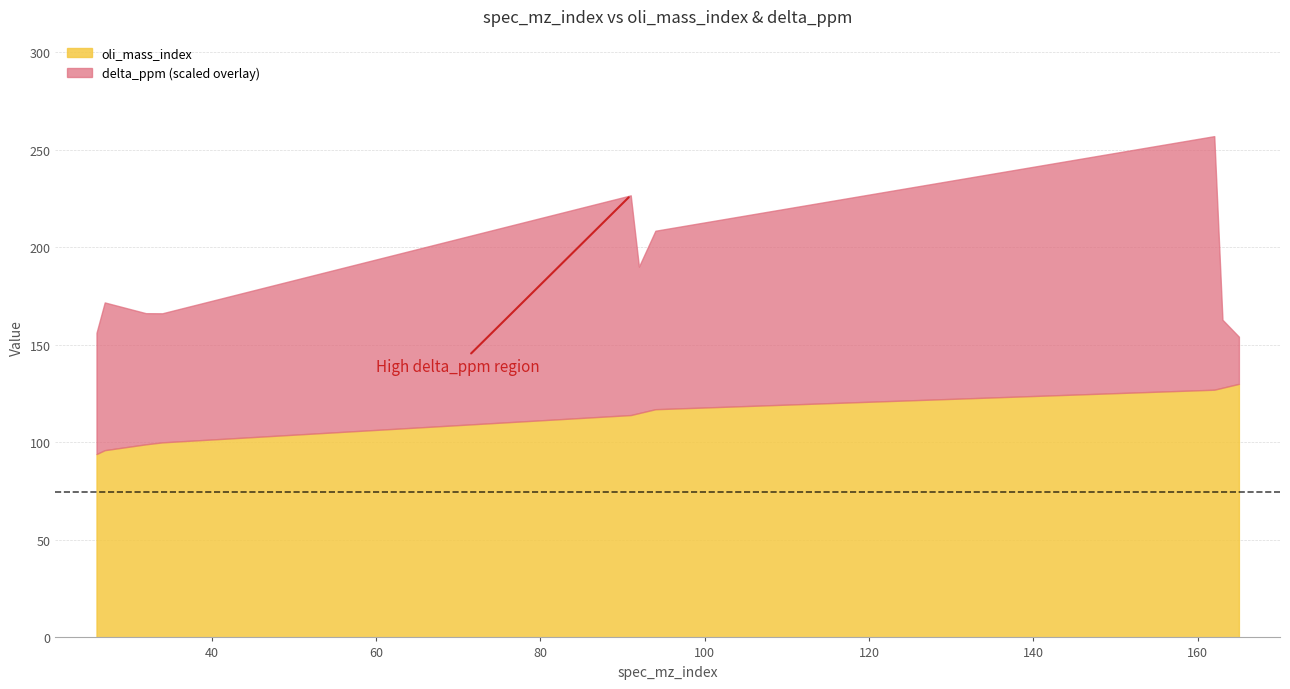

What are all the series names shown in the legend?

oli_mass_index, delta_ppm